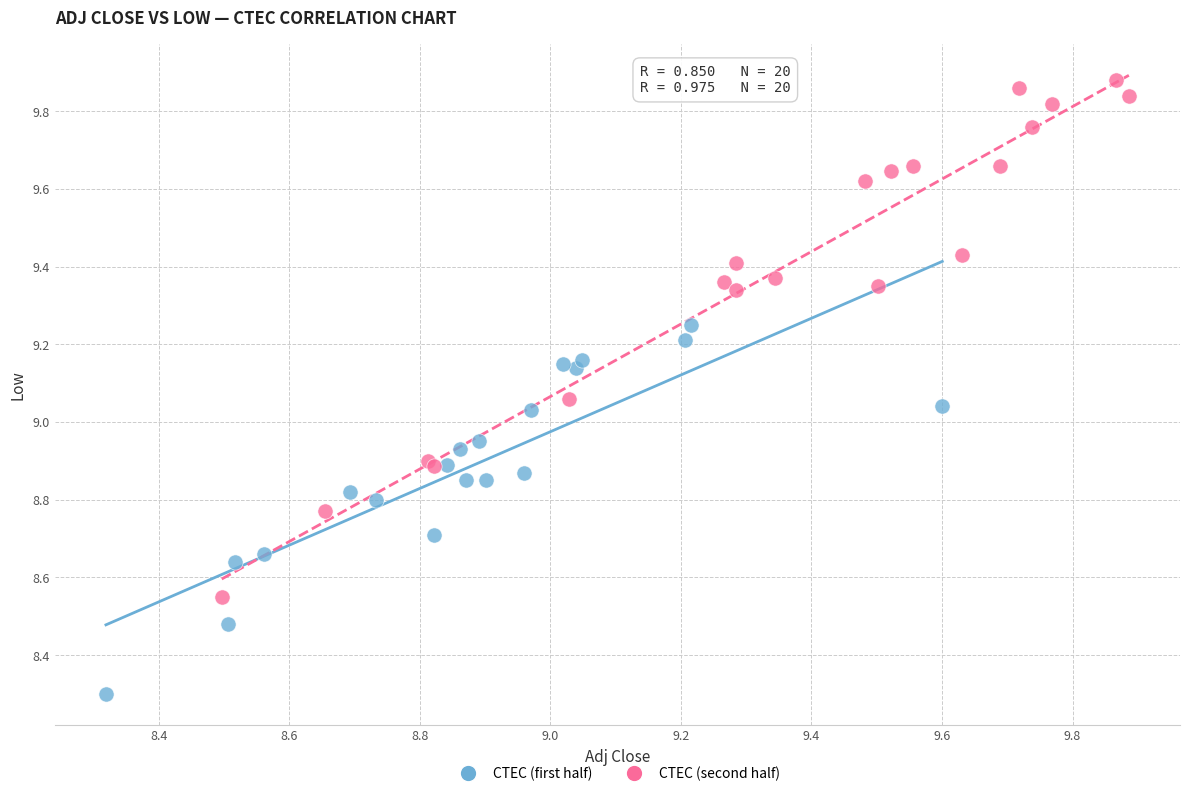

What are all the series names shown in the legend?

CTEC (first half), CTEC (second half)